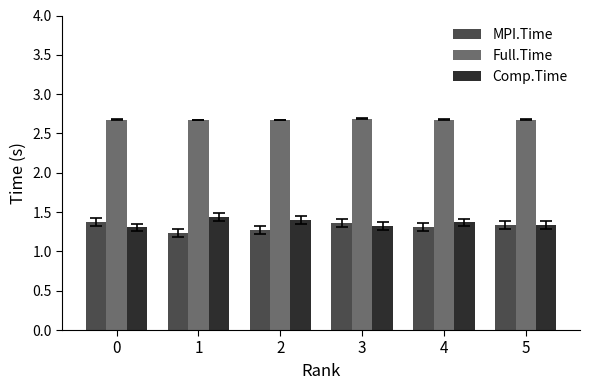

The Full.Time series shows 4.2 at 2. True or false?

False